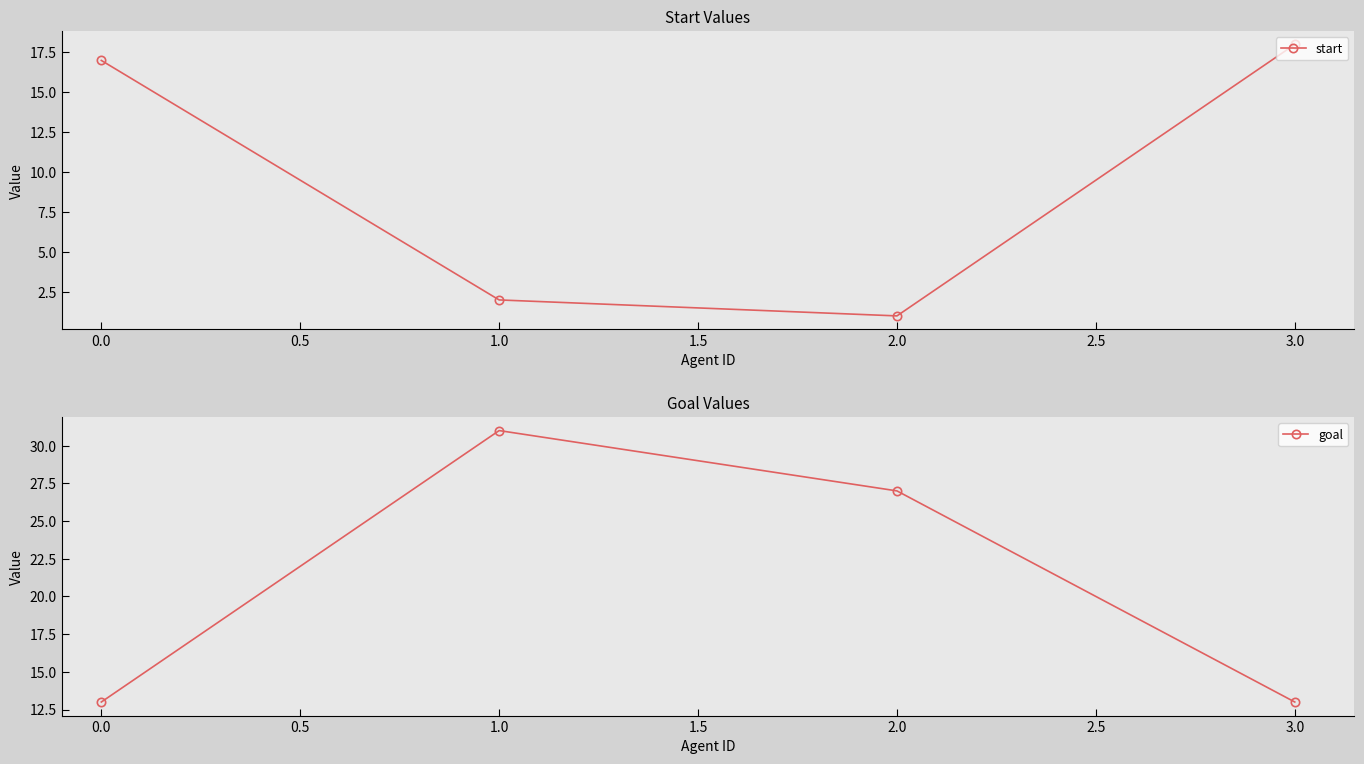

Does the chart have visible grid lines?

No